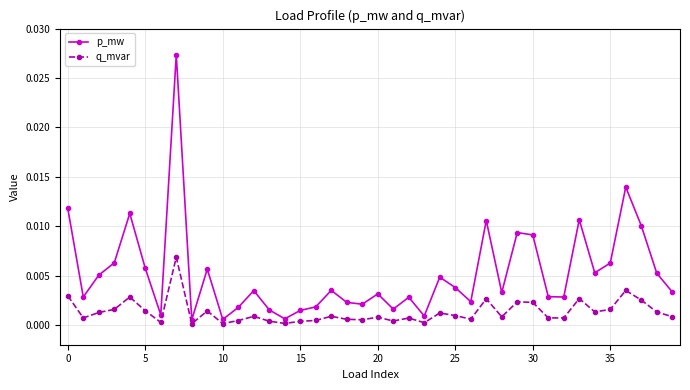

Which series has the largest total across all categories?

p_mw